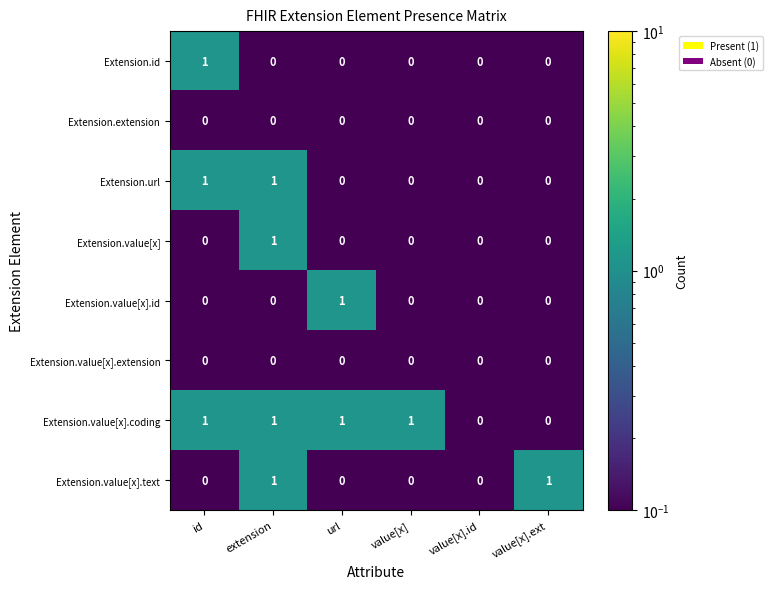

At which category is the sum across all series the highest?

extension